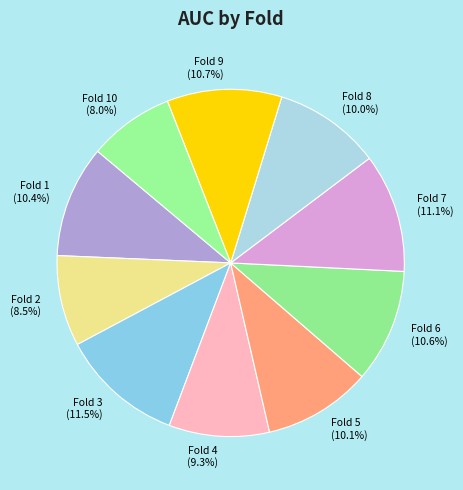

Do Fold 4 (9.3%) and Fold 2 (8.5%) together represent more than half of the pie?

No